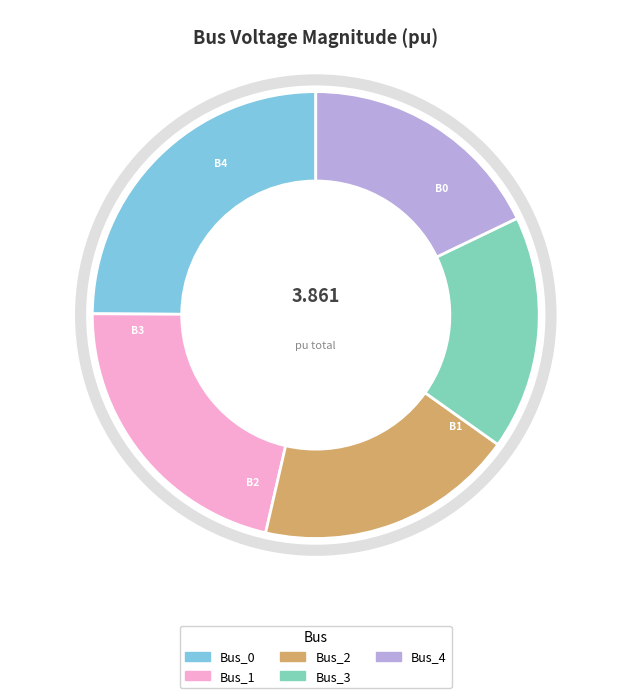

Is the sum of Bus_0 and Bus_4 greater than half?

No